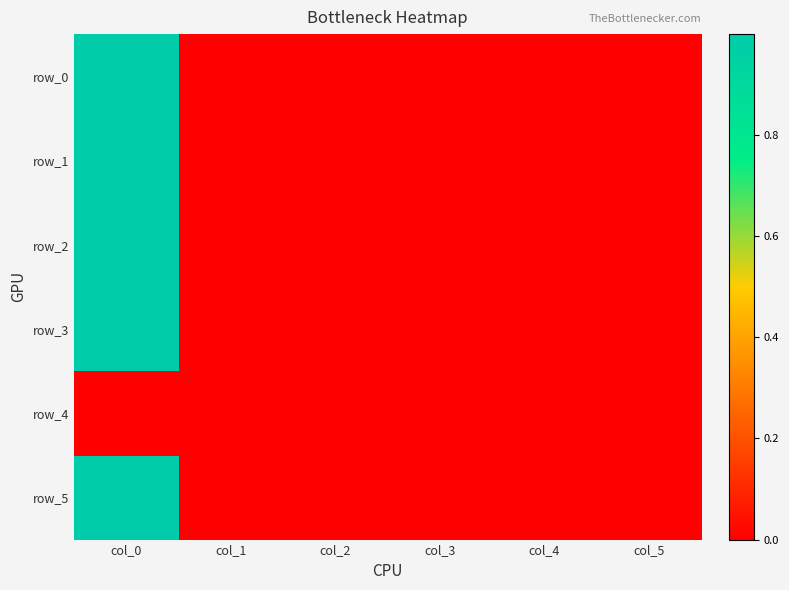

Reading left to right, extract all data points from this chart.

row_0: 1.0	0.0	0.0	0.0	0.0	0.0
row_1: 1.0	0.0	0.0	0.0	0.0	0.0
row_2: 1.0	0.0	0.0	0.0	0.0	0.0
row_3: 1.0	0.0	0.0	0.0	0.0	0.0
row_4: 0.0	0.0	0.0	0.0	0.0	0.0
row_5: 1.0	0.0	0.0	0.0	0.0	0.0